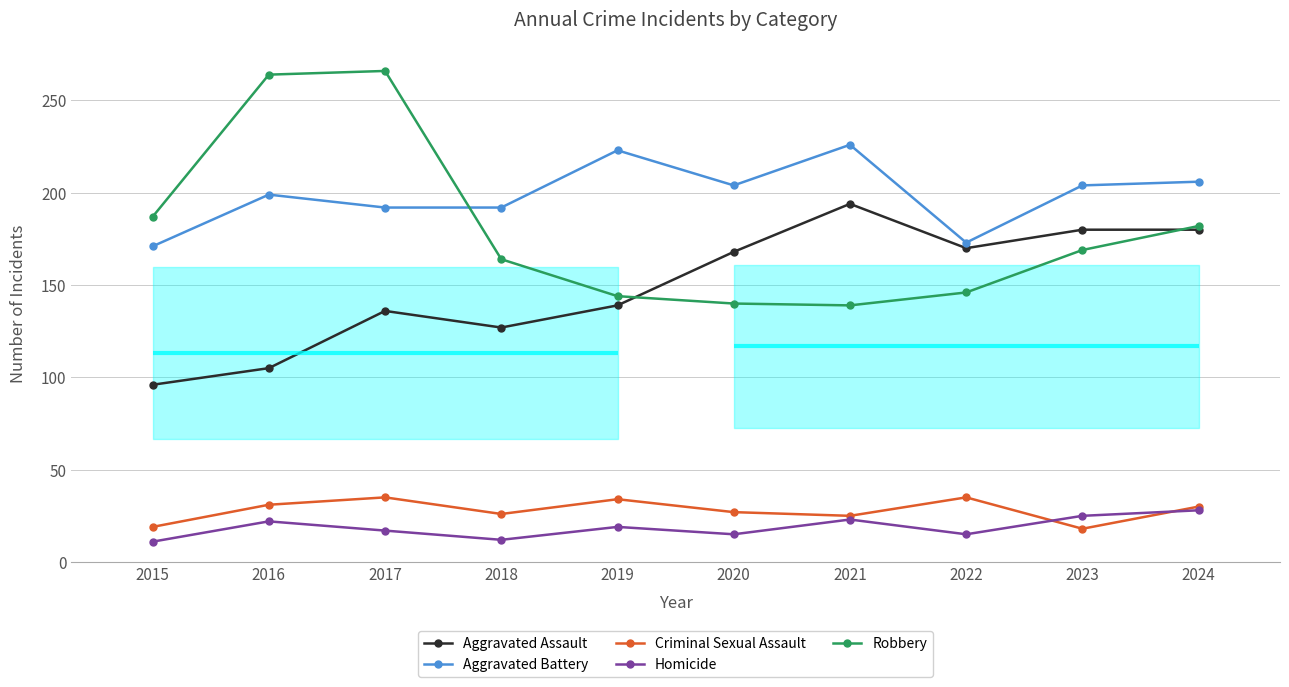

Reading left to right, list all the values displayed in this chart.

Aggravated Assault: 96	105	136	127	139	168	194	170	180	180
Aggravated Battery: 171	199	192	192	223	204	226	173	204	206
Criminal Sexual Assault: 19	31	35	26	34	27	25	35	18	30
Homicide: 11	22	17	12	19	15	23	15	25	28
Robbery: 187	264	266	164	144	140	139	146	169	182